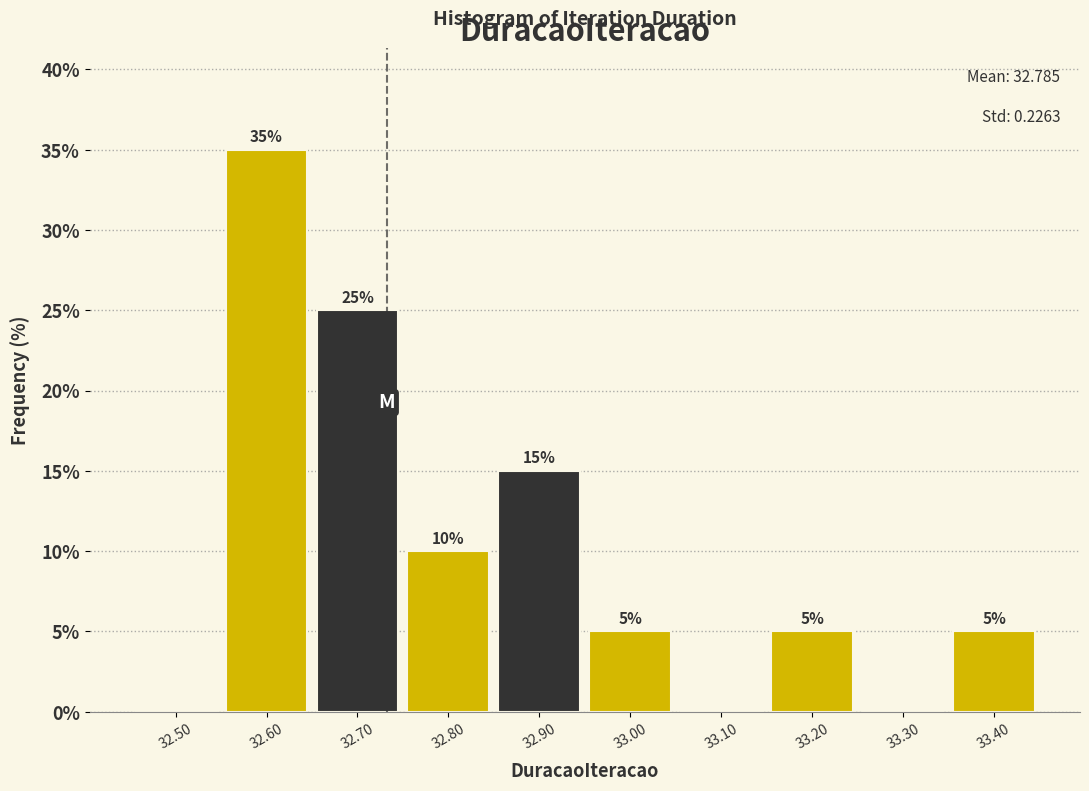

Over which range of the x-axis is the bar tallest?

32.55 to 32.65